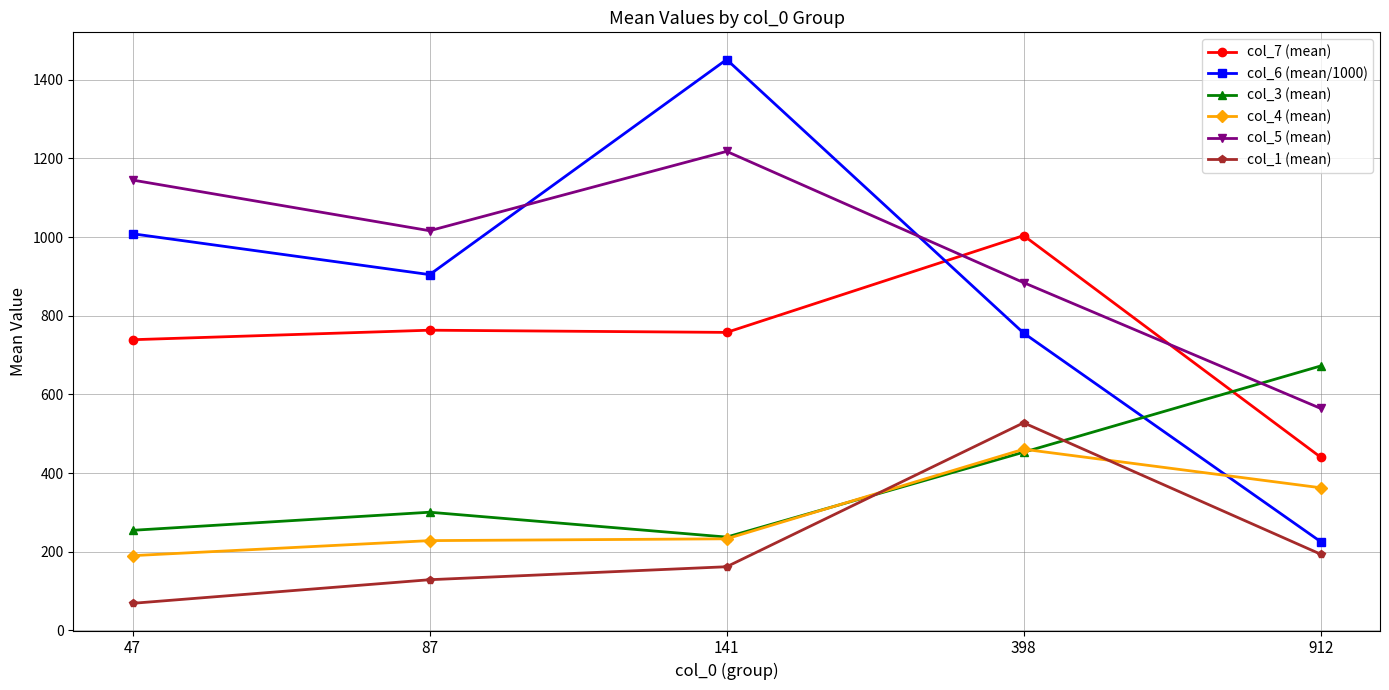

The value of col_1 (mean) at 87 is 189.1. True or false?

False